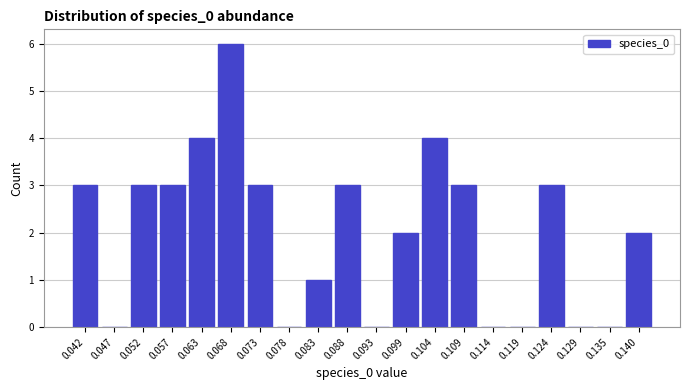

Reading left to right, extract all data points from this chart.

0.042=3	0.047=0	0.052=3	0.057=3	0.063=4	0.068=6	0.073=3	0.078=0	0.083=1	0.088=3	0.093=0	0.099=2	0.104=4	0.109=3	0.114=0	0.119=0	0.124=3	0.129=0	0.135=0	0.140=2